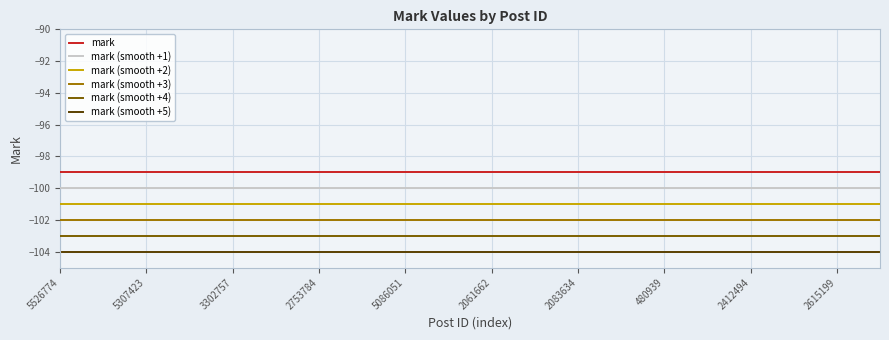

Reading left to right, list all the values displayed in this chart.

mark: -99	-99	-99	-99	-99	-99	-99	-99	-99	-99	-99	-99	-99	-99	-99	-99	-99	-99	-99	-99
mark (smooth +1): -100	-100	-100	-100	-100	-100	-100	-100	-100	-100	-100	-100	-100	-100	-100	-100	-100	-100	-100	-100
mark (smooth +2): -101	-101	-101	-101	-101	-101	-101	-101	-101	-101	-101	-101	-101	-101	-101	-101	-101	-101	-101	-101
mark (smooth +3): -102	-102	-102	-102	-102	-102	-102	-102	-102	-102	-102	-102	-102	-102	-102	-102	-102	-102	-102	-102
mark (smooth +4): -103	-103	-103	-103	-103	-103	-103	-103	-103	-103	-103	-103	-103	-103	-103	-103	-103	-103	-103	-103
mark (smooth +5): -104	-104	-104	-104	-104	-104	-104	-104	-104	-104	-104	-104	-104	-104	-104	-104	-104	-104	-104	-104